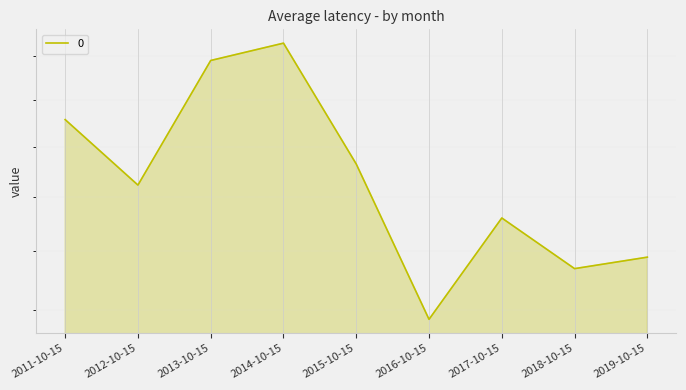

What is the minimum value shown in the chart?

2.2